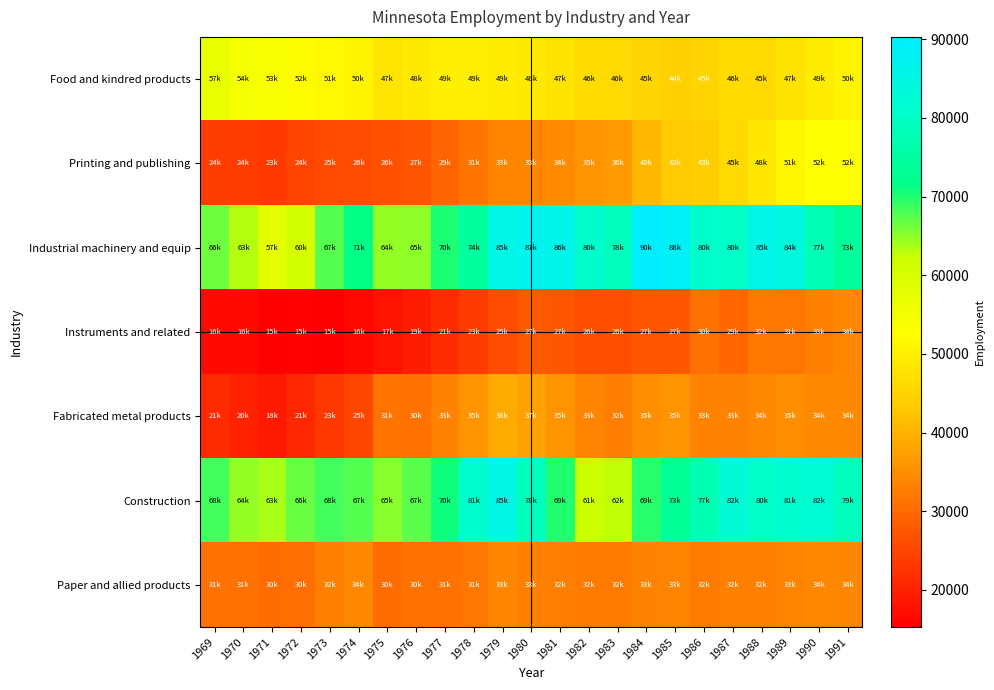

At which category does the chart reach its peak across all series?

1984